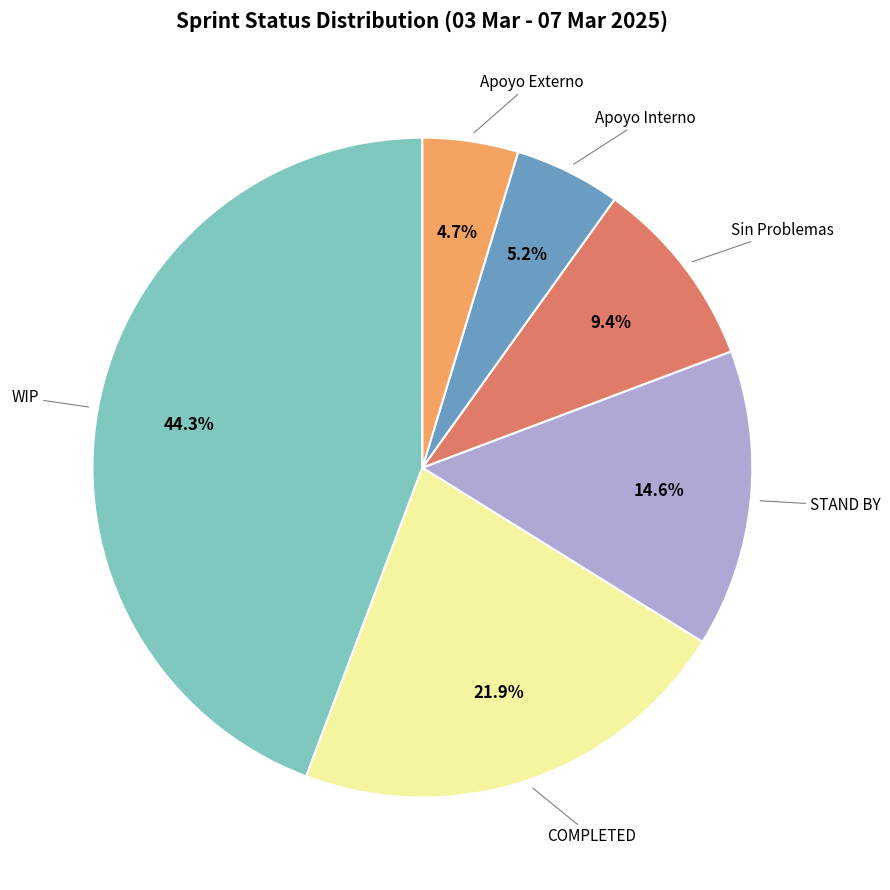

Does any single category account for the majority?

No